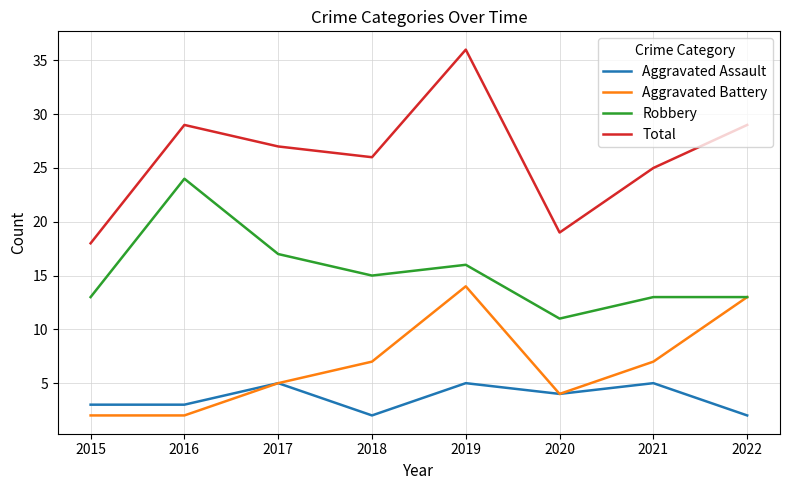

What is the difference between the maximum and minimum values in the Aggravated Battery series?

12